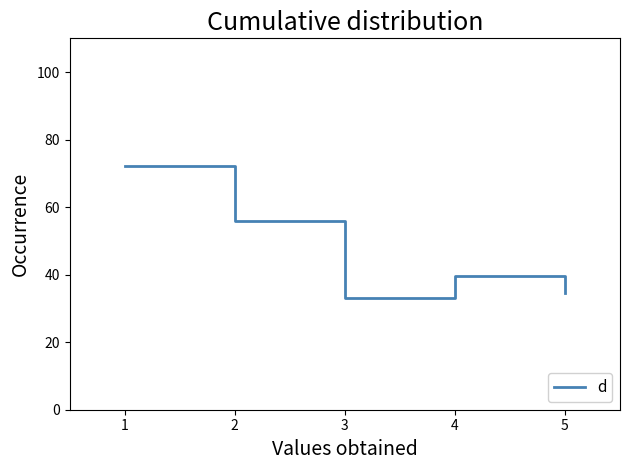

Rank the categories by value from lowest to highest.

3, 5, 4, 2, 1